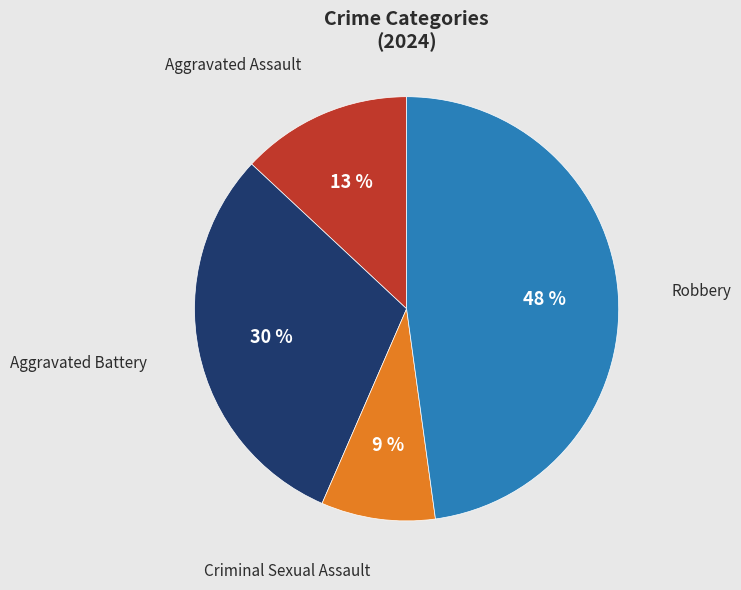

What is the largest slice in the pie chart?

Robbery